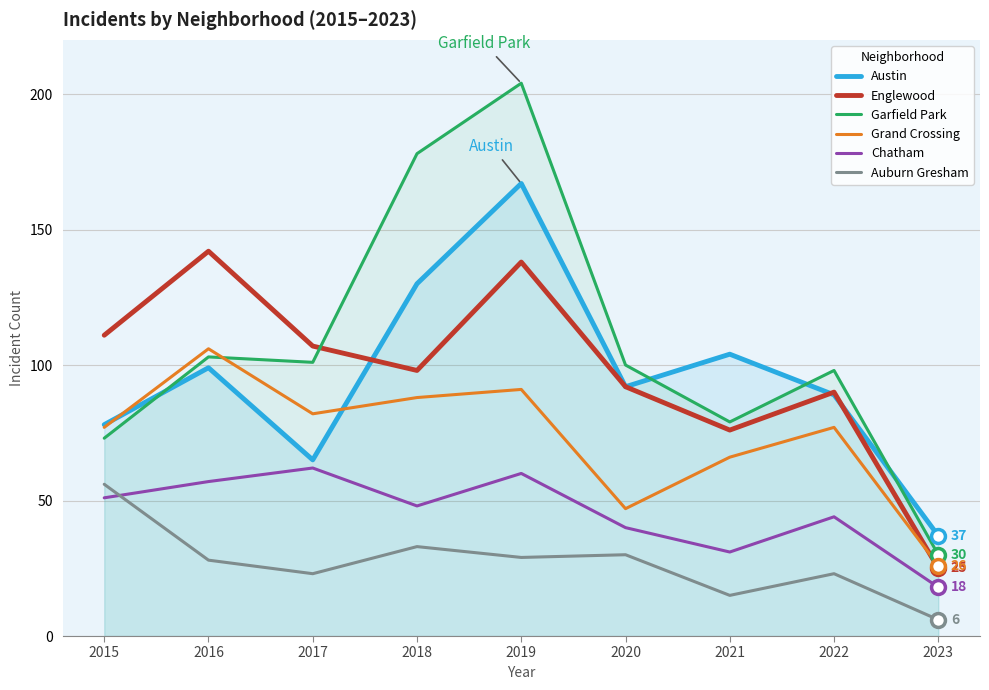

At 2017, list the series in order from largest to smallest.

Englewood, Garfield Park, Grand Crossing, Austin, Chatham, Auburn Gresham